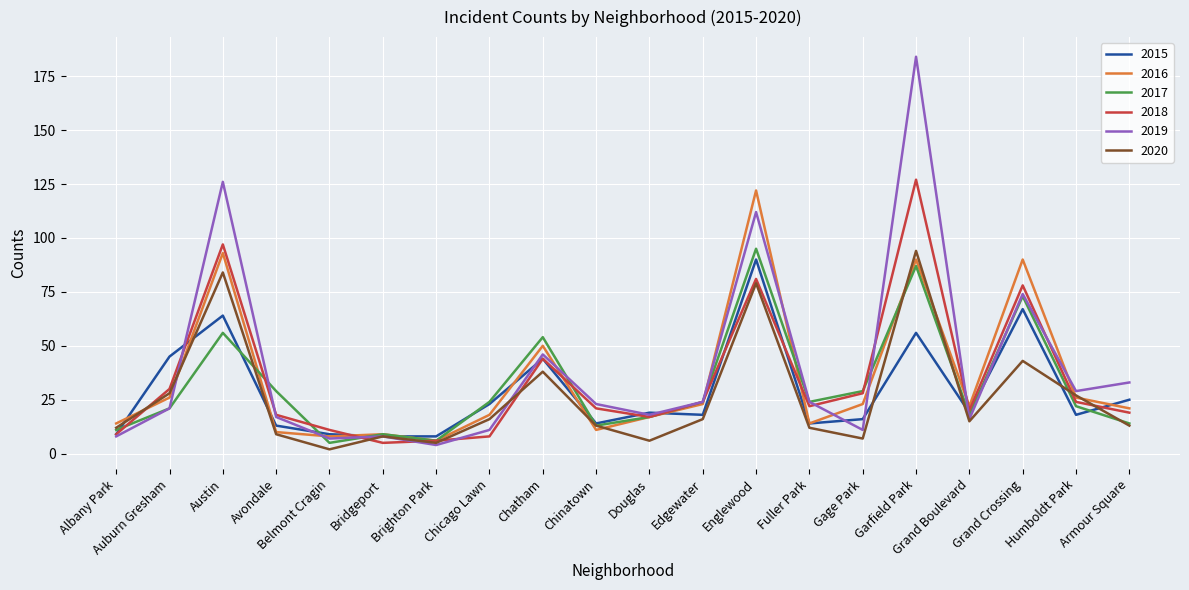

What position from the right is Bridgeport?

15